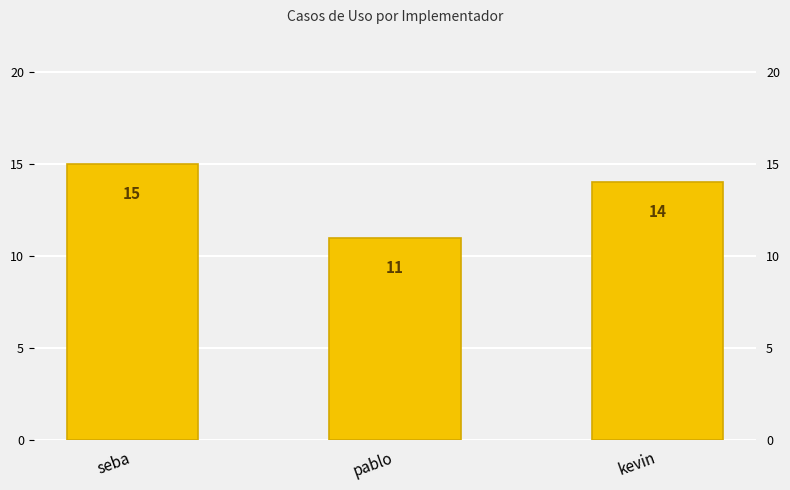

At which label does the data first exceed 14?

seba